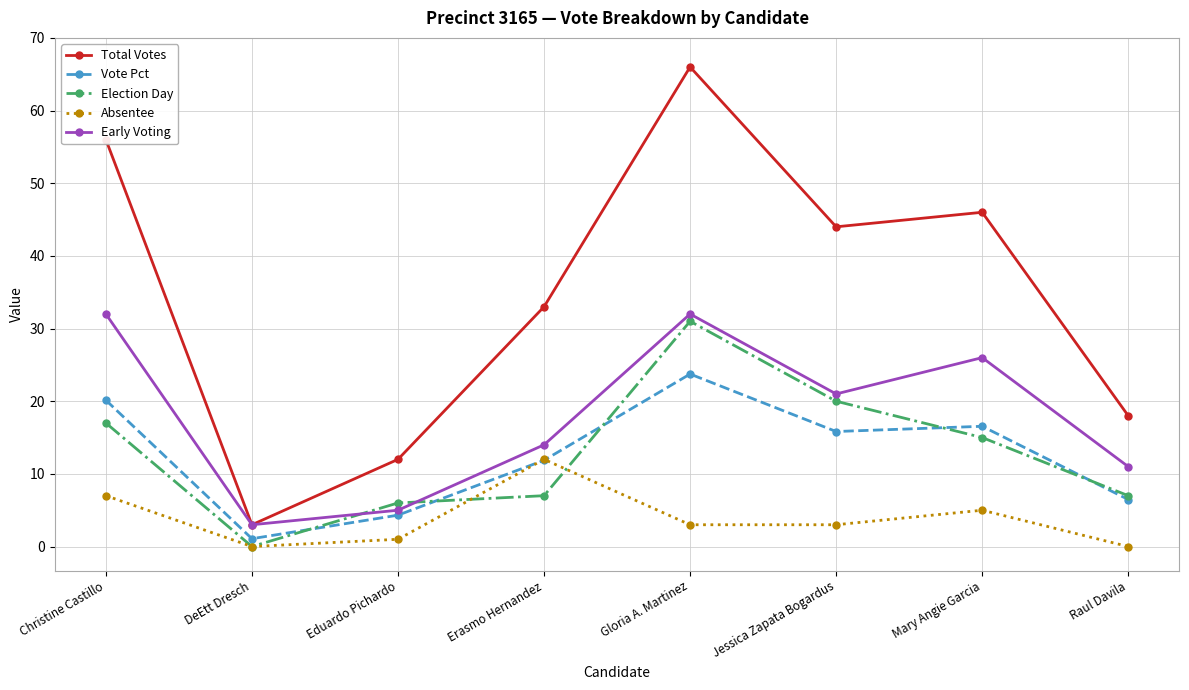

What is the average value of the Total Votes series?

34.8